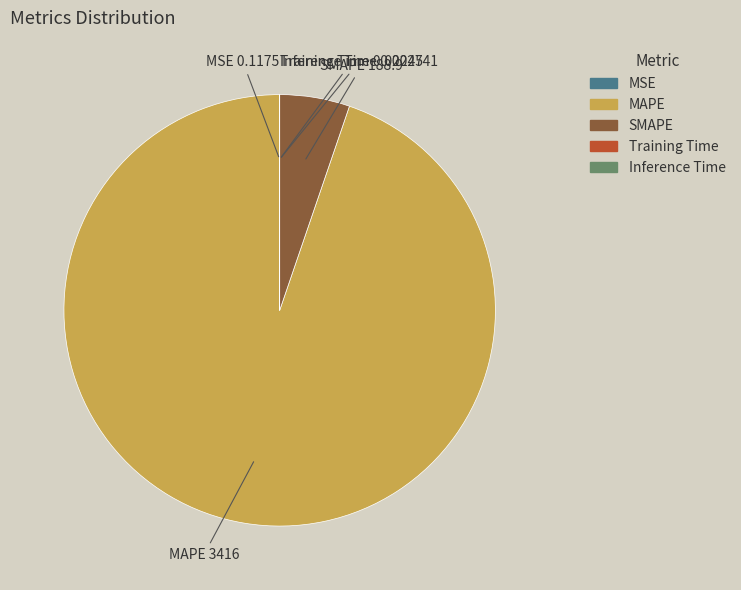

What is the largest slice in the pie chart?

MAPE